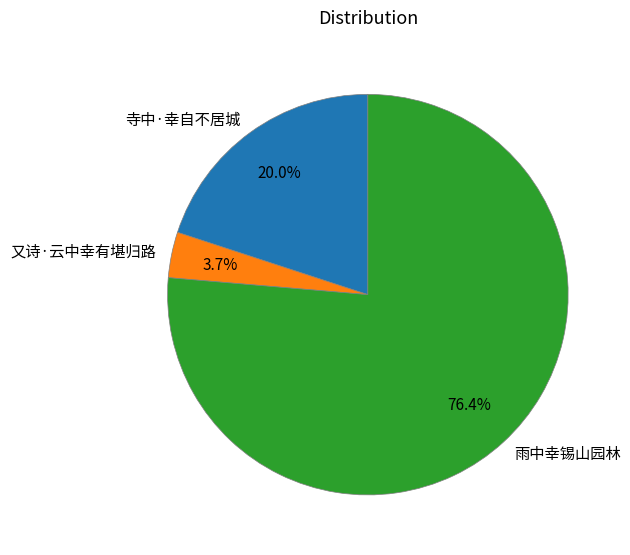

What is the majority slice?

雨中幸锡山园林